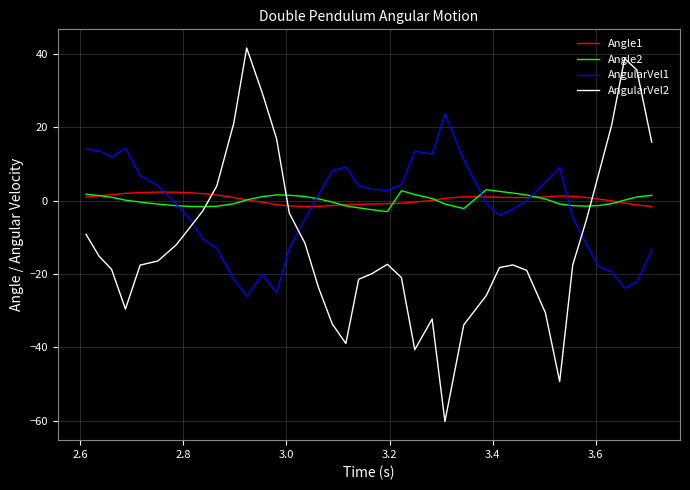

What is the greatest value displayed?

41.6